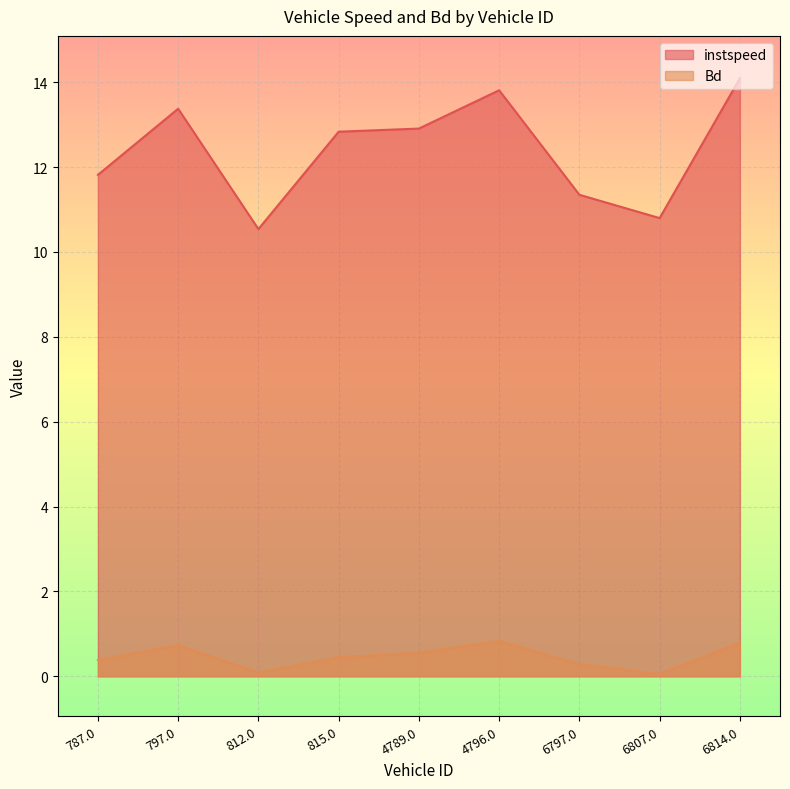

Where is the first local maximum for Bd?

797.0